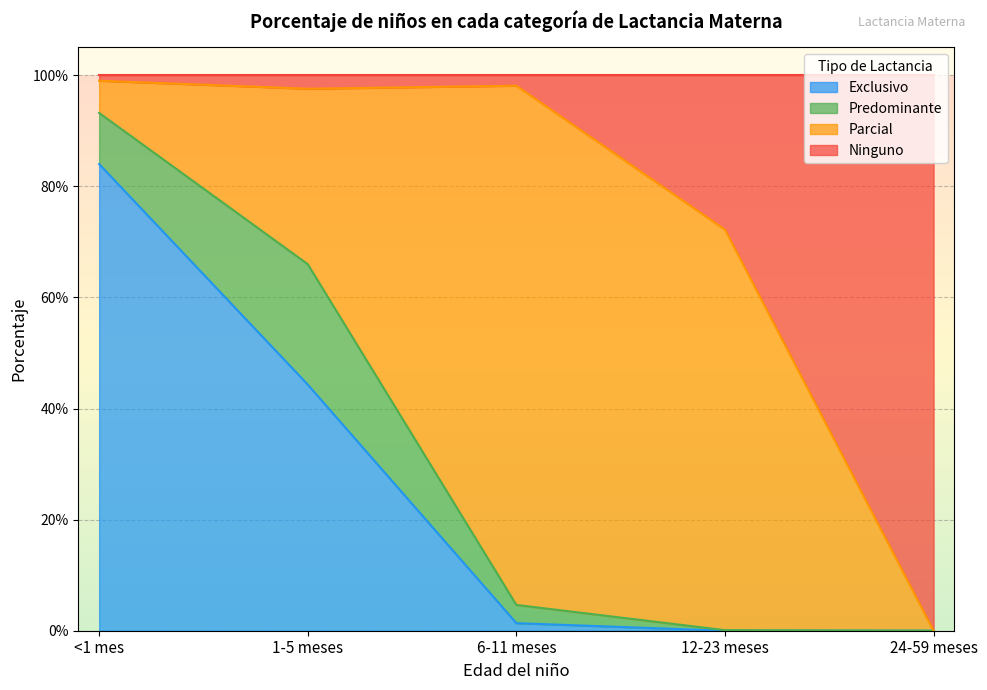

What position from the right is <1 mes?

5